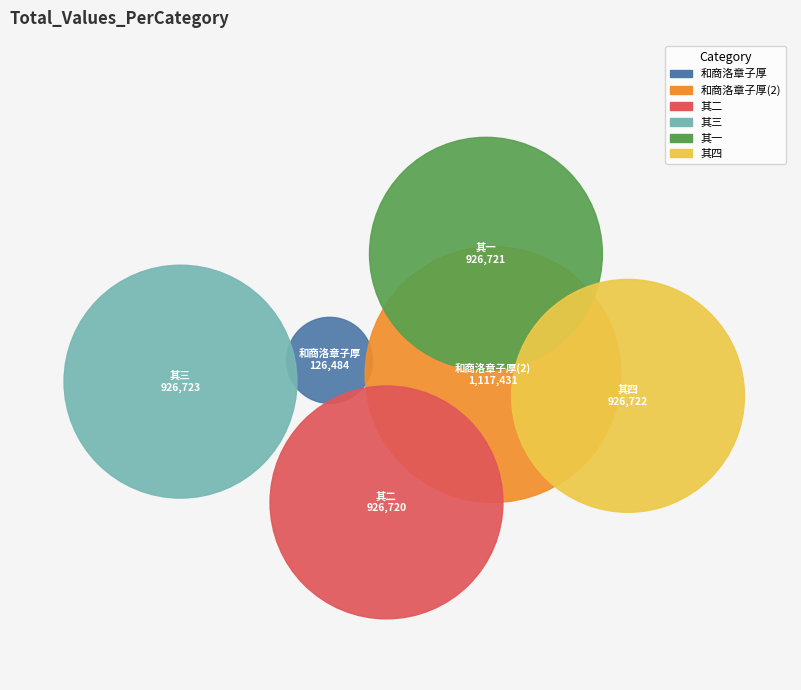

Is it true that 和商洛章子厚长官早梅 其一 is 19% of the pie?

True